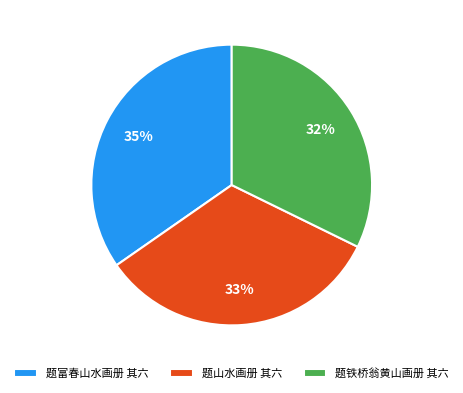

Combined, do 题富春山水画册 其六 and 题山水画册 其六 account for over 50%?

Yes